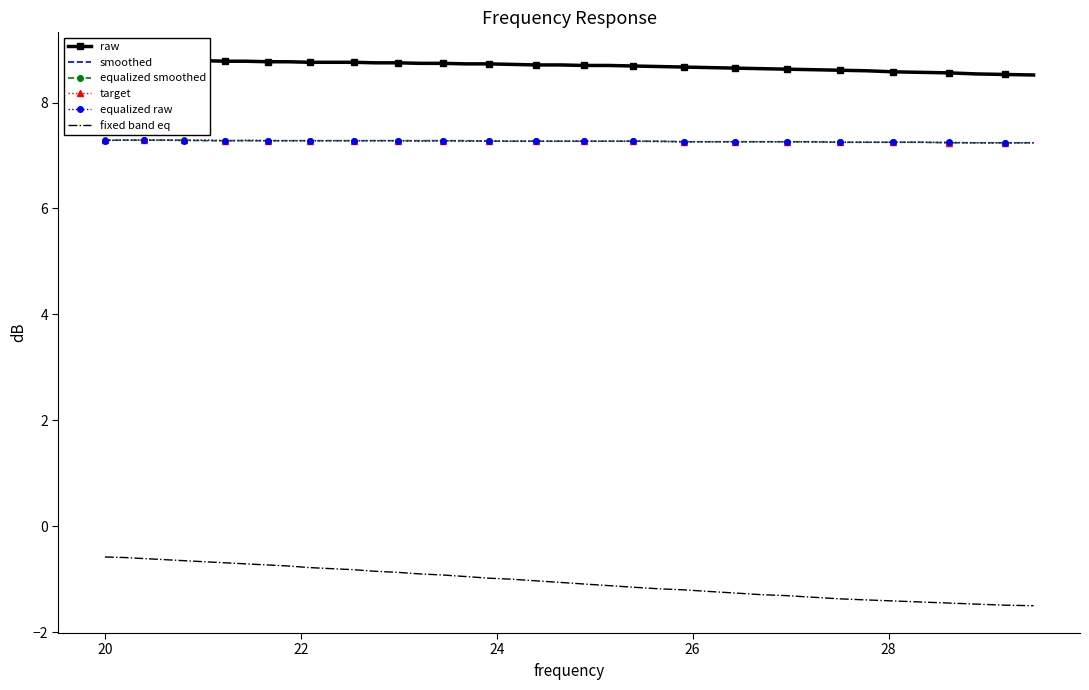

True or false: fixed band eq and equalized smoothed cross at least once.

False